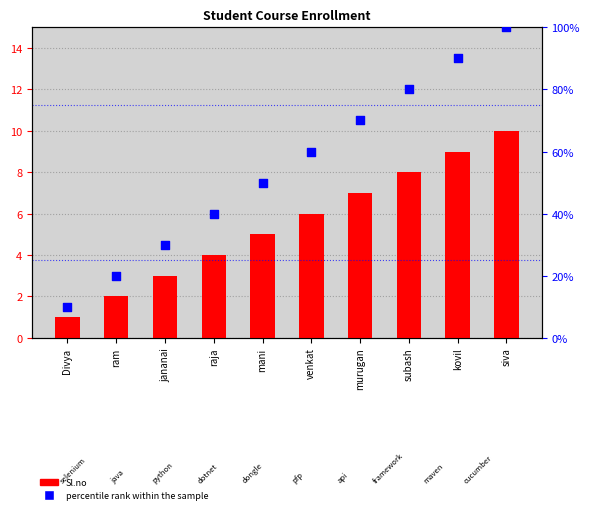

What is the total value across all series at murugan?

77